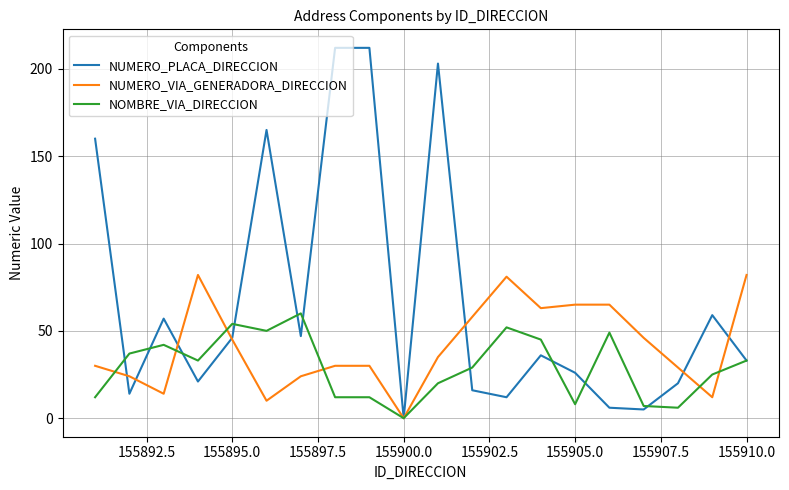

What is the greatest value displayed?

212